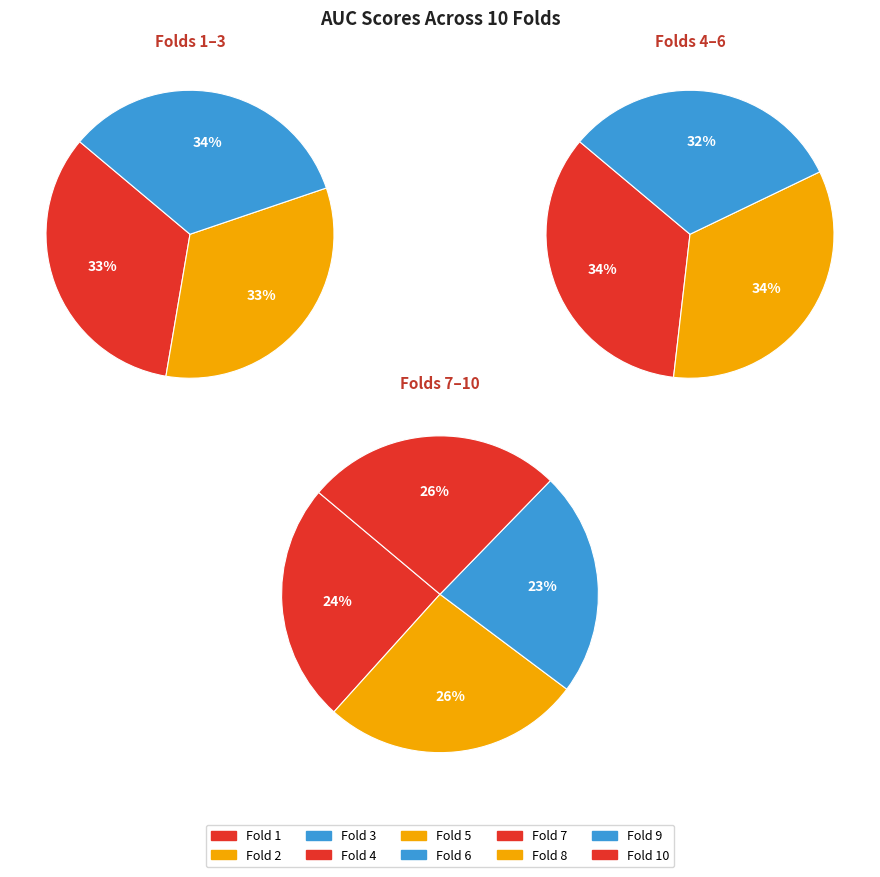

Is Fold 7 the majority of the pie?

No